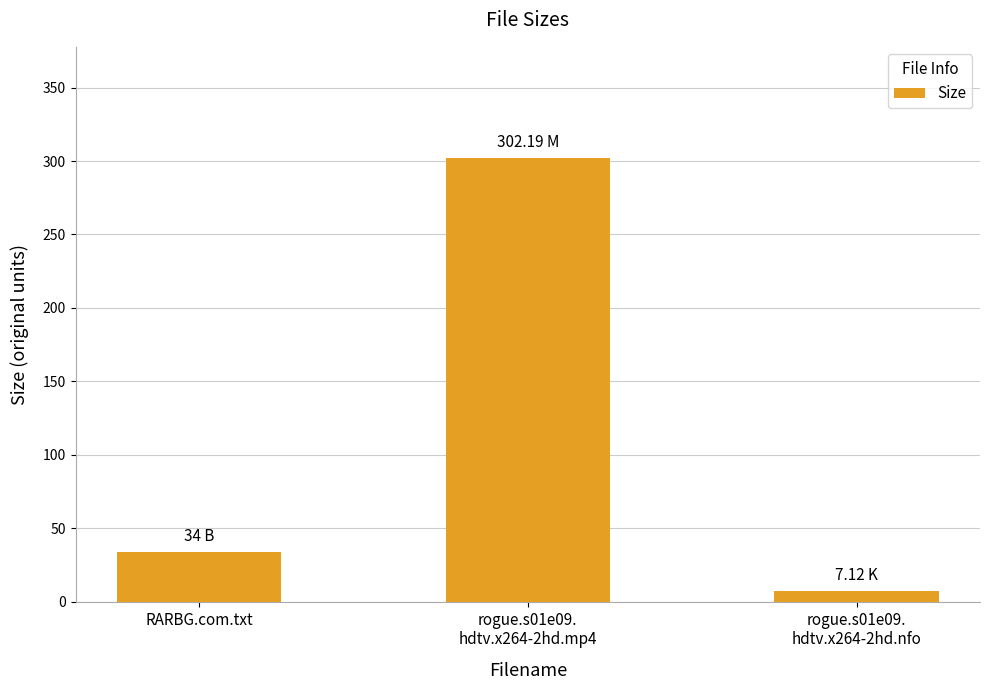

Is it true that the value at rogue.s01e09.
hdtv.x264-2hd.mp4 is 440.7?

False